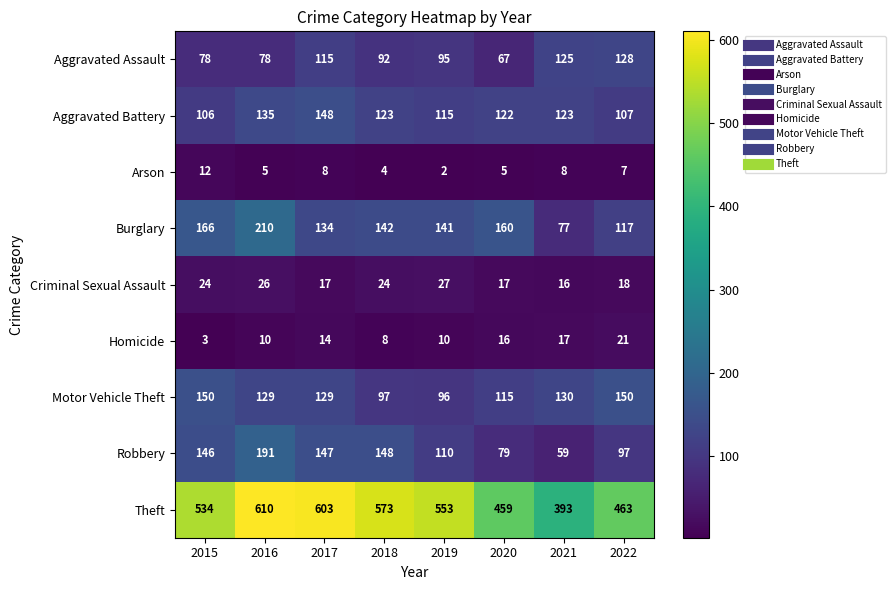

What is the difference between the maximum and second lowest values in the Criminal Sexual Assault series?

10